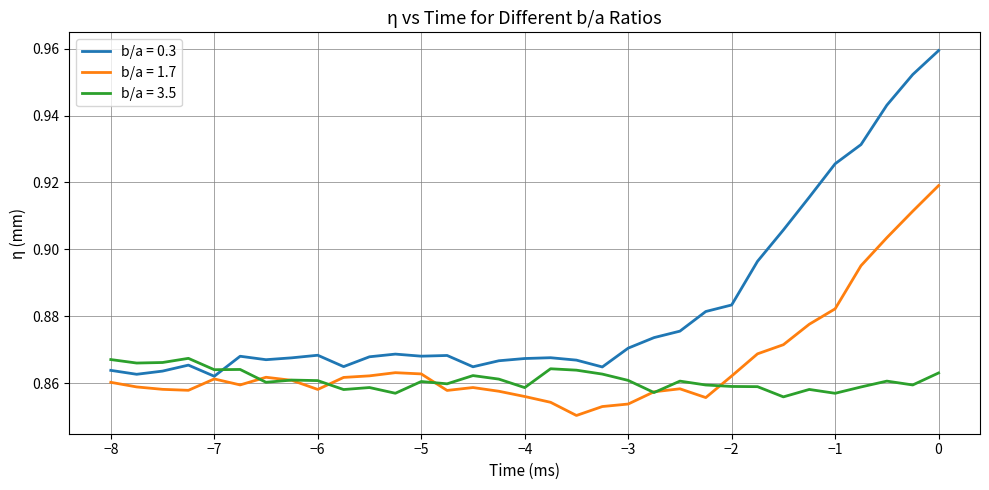

Which series has the widest spread of values?

b/a = 0.3